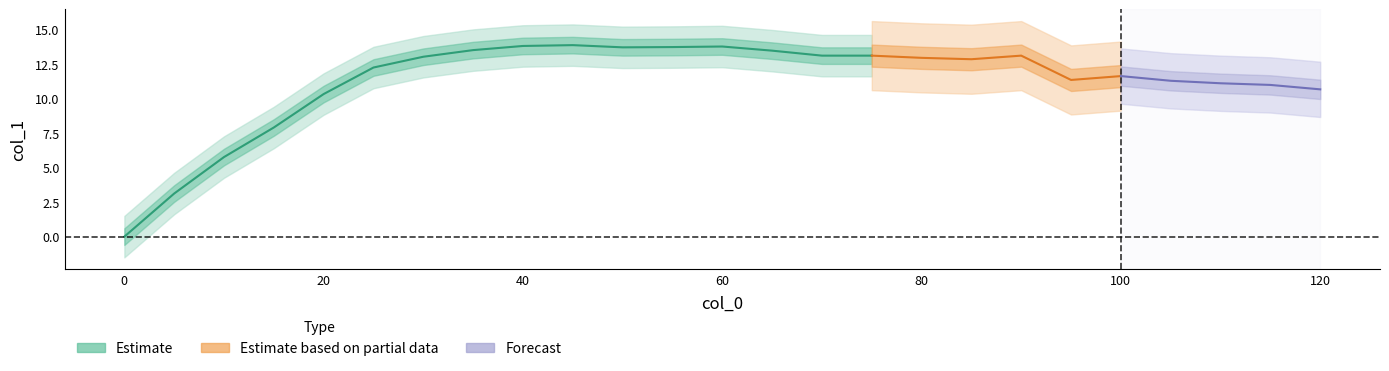

What is the difference between the maximum and minimum values?

13.9